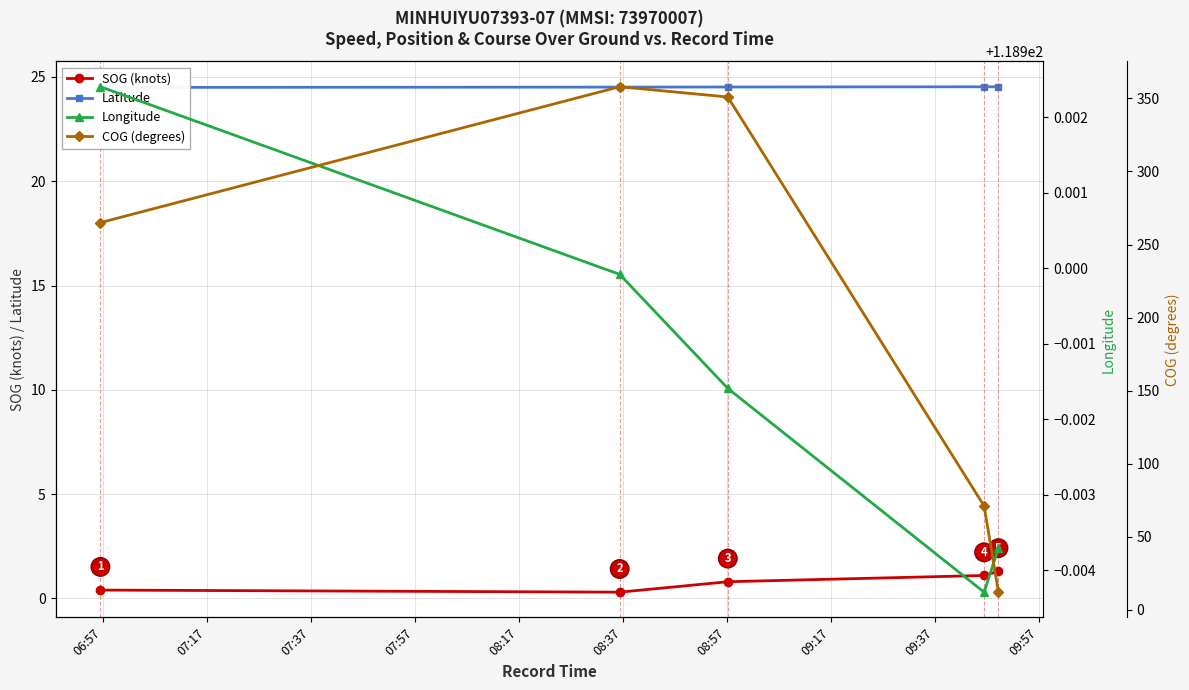

In COG (degrees), how many points are higher than both neighbors (excluding endpoints)?

1